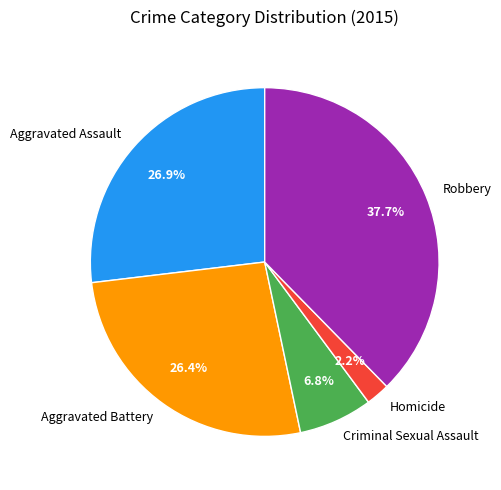

Does any single category account for the majority?

No